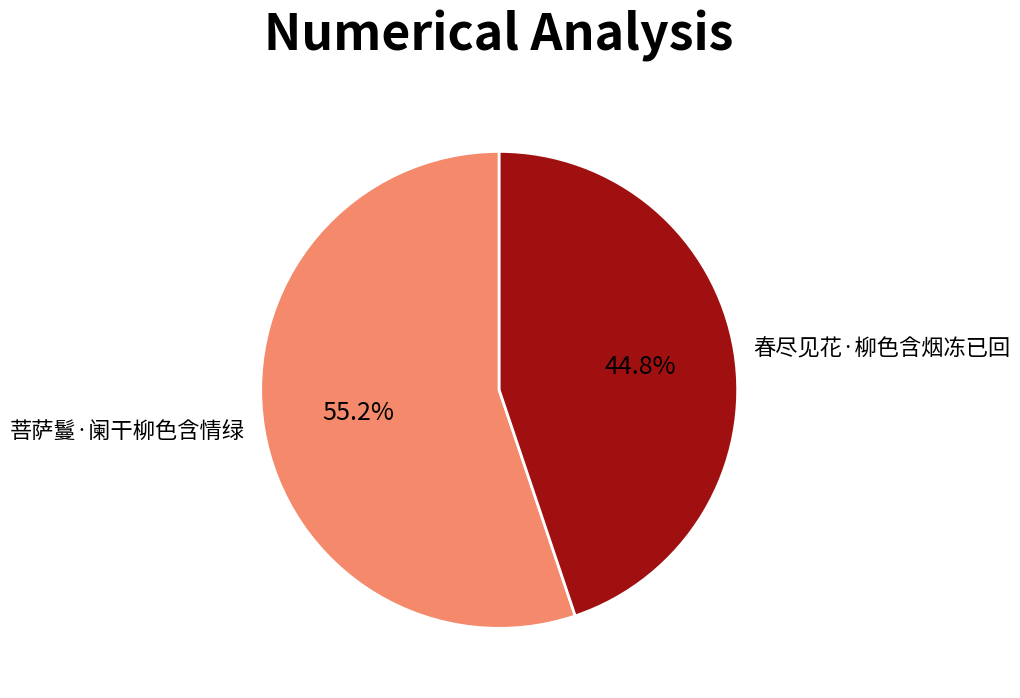

The 菩萨鬘·阑干柳色含情绿 slice represents 66% of the pie. True or false?

False